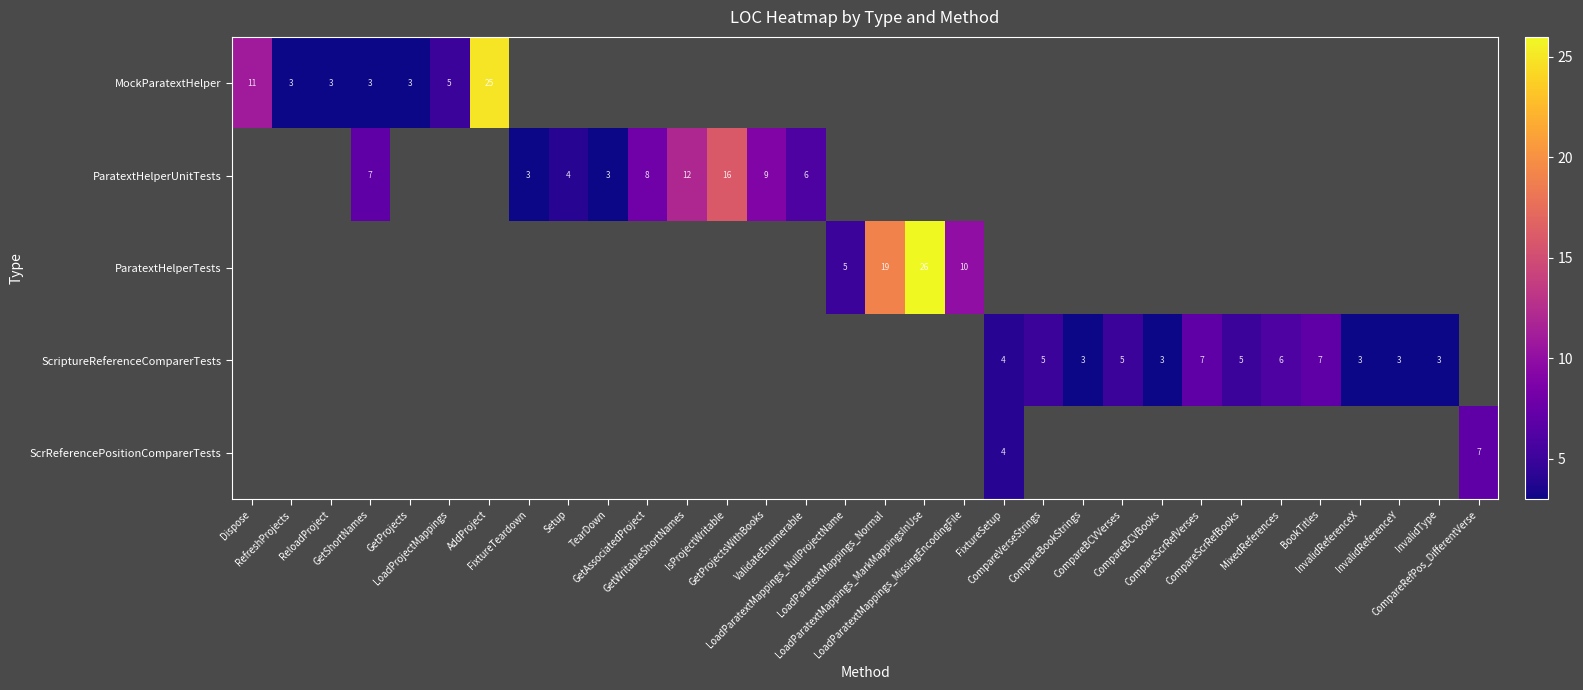

The value of ParatextHelperUnitTests at FixtureTeardown is 1.8. True or false?

False